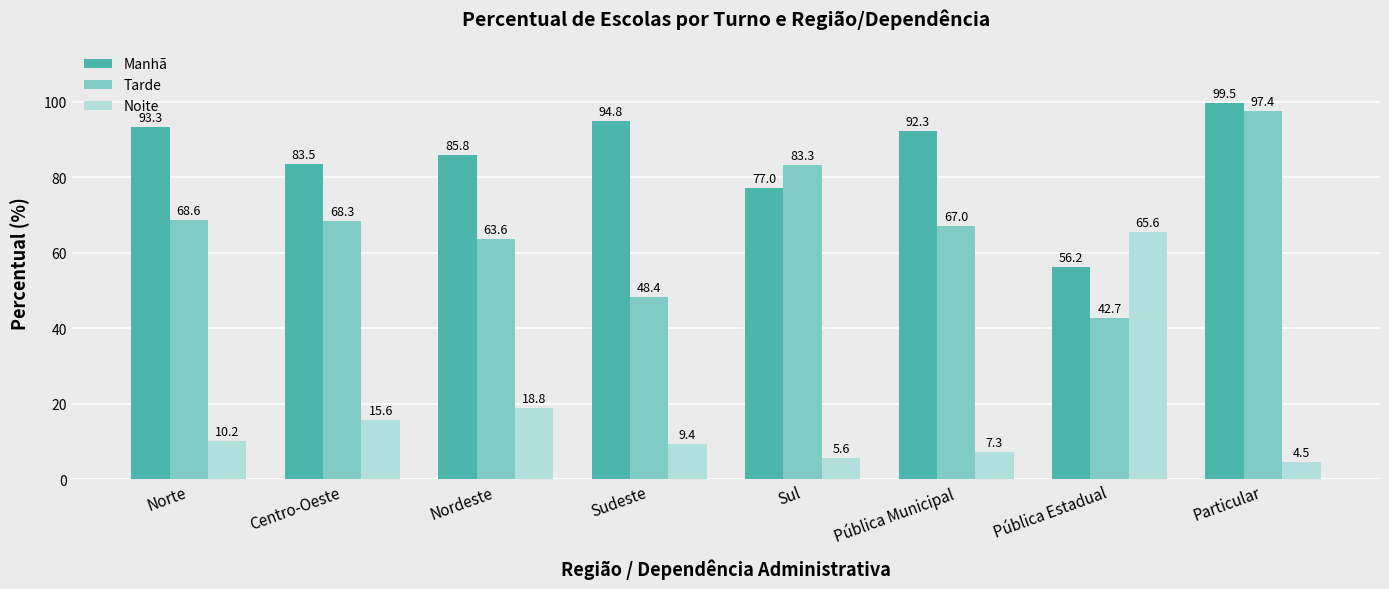

True or false: Manhã has a value of 93.3 at Norte.

True